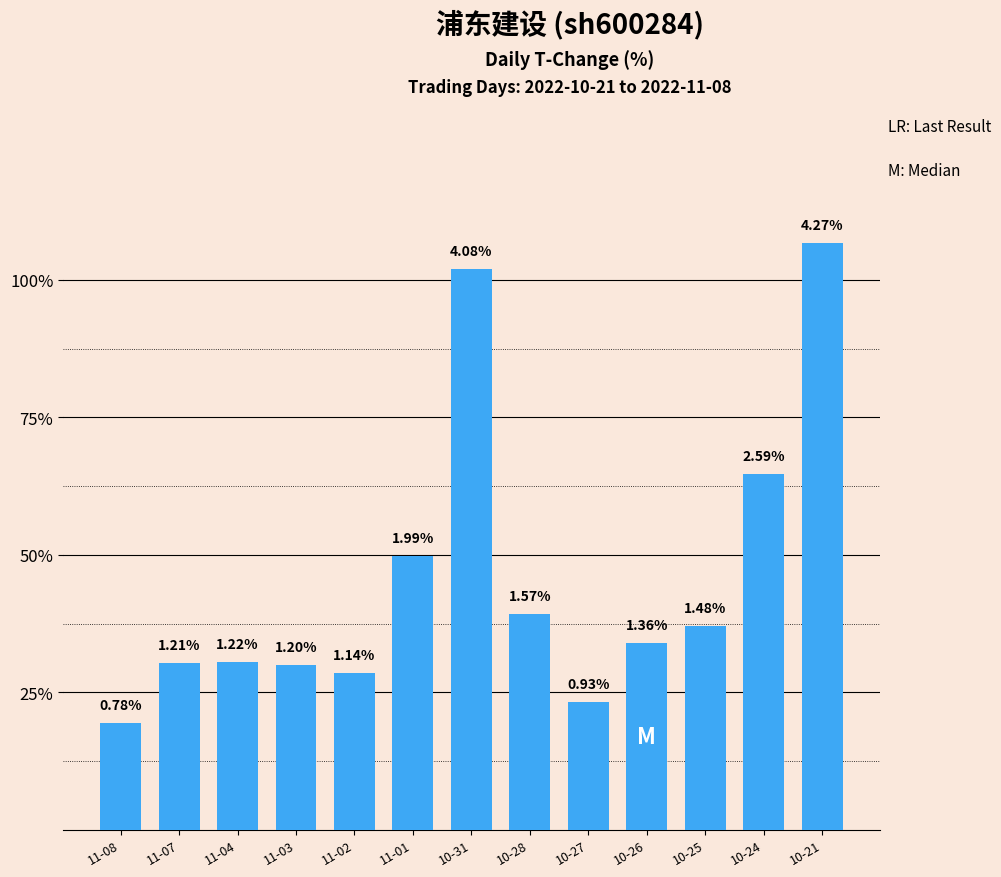

Does the chart contain any negative values?

No